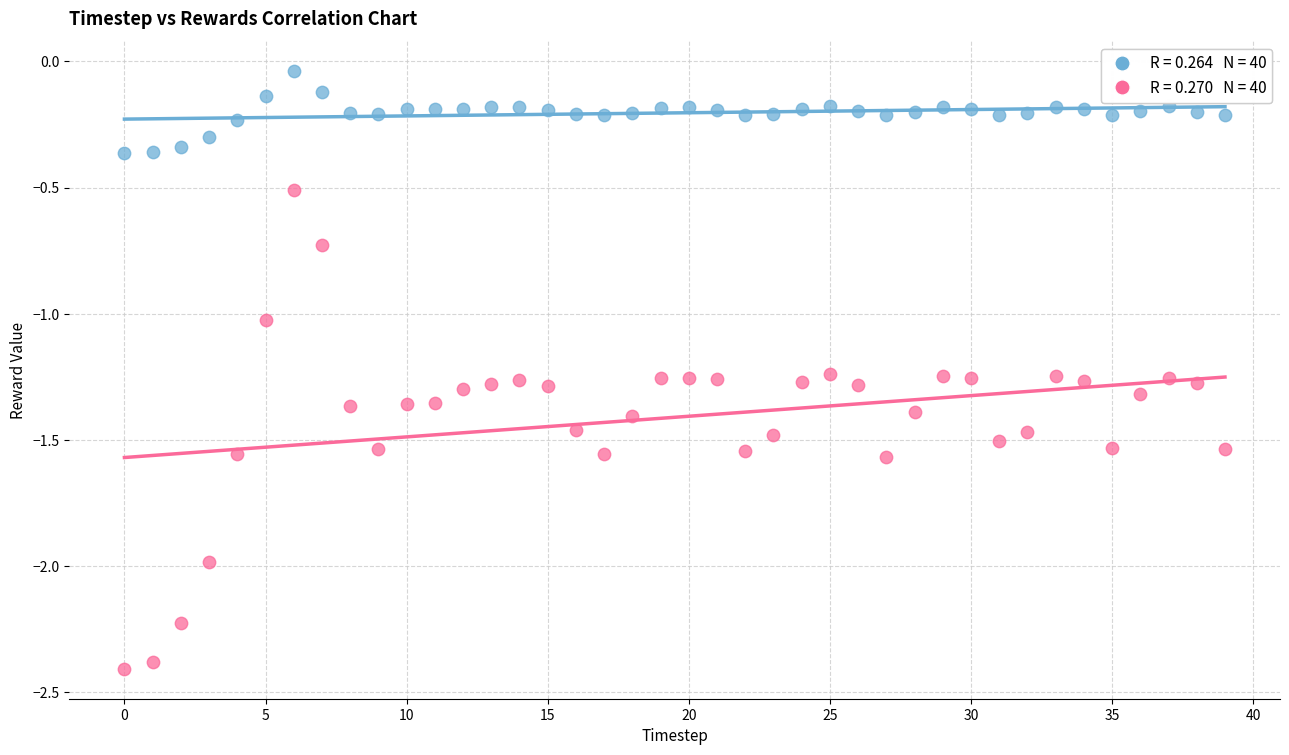

Across all data points, what is the range of Y values (max minus min)?

2.4